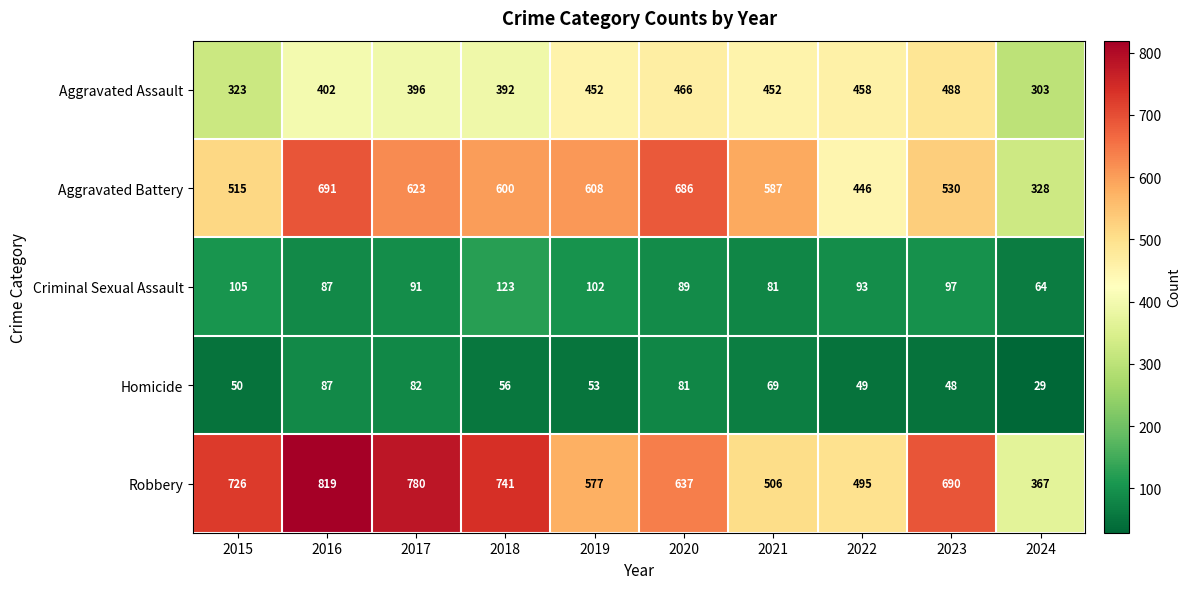

Which series has the widest spread of values?

Robbery